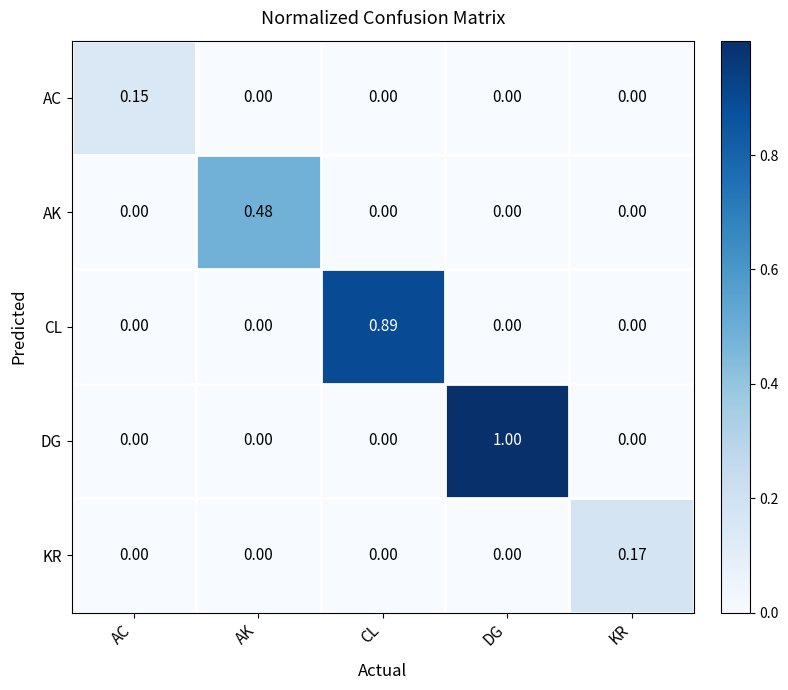

How many values in KR are above zero?

1